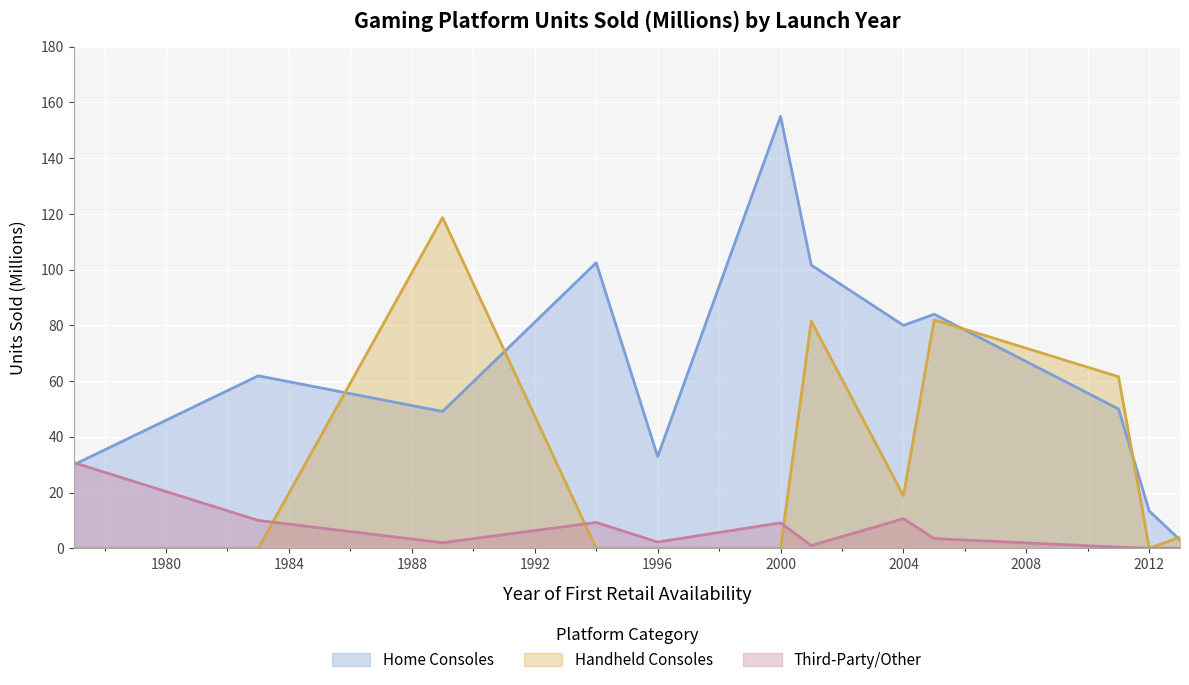

How many data points does each series have?

12